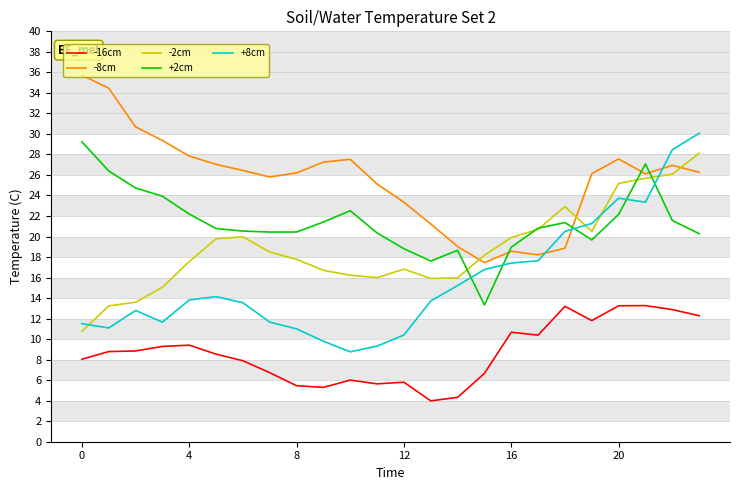

Count the number of data series in this chart.

5